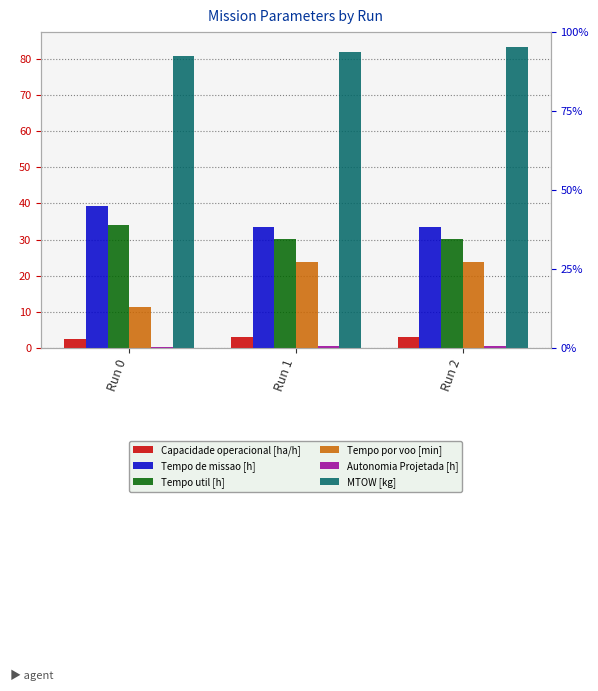

The value of Tempo util [h] at Run 0 is 57.5. True or false?

False